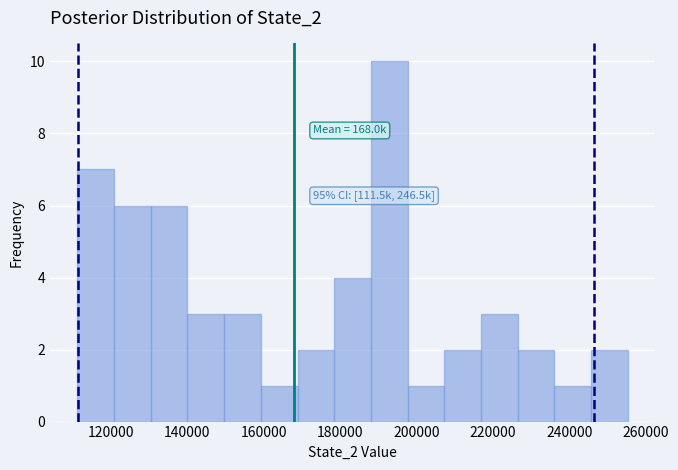

Over which range of the x-axis is the bar tallest?

188000 to 198000